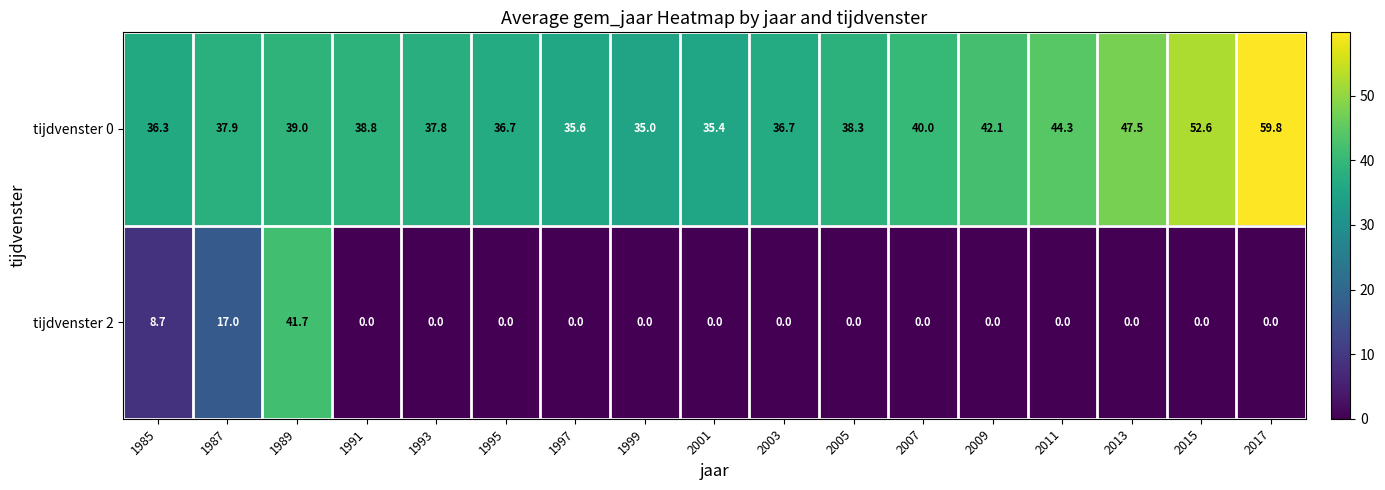

Is it true that tijdvenster 2 equals 17.0 at 1987?

True